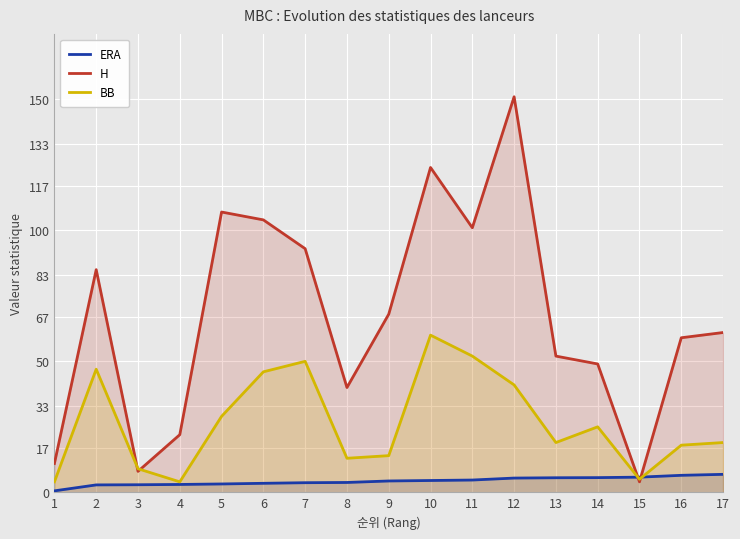

True or false: H has more than 0 interior local peaks.

True